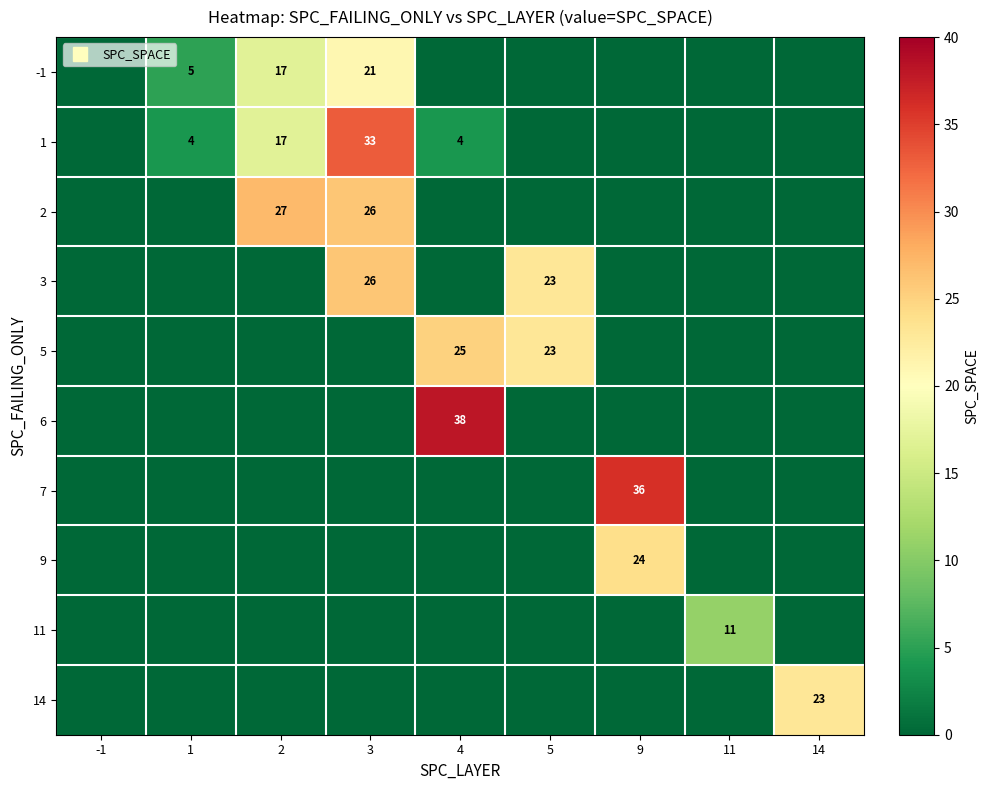

At -1, list the series in order from largest to smallest.

-1, 1, 2, 3, 5, 6, 7, 9, 11, 14